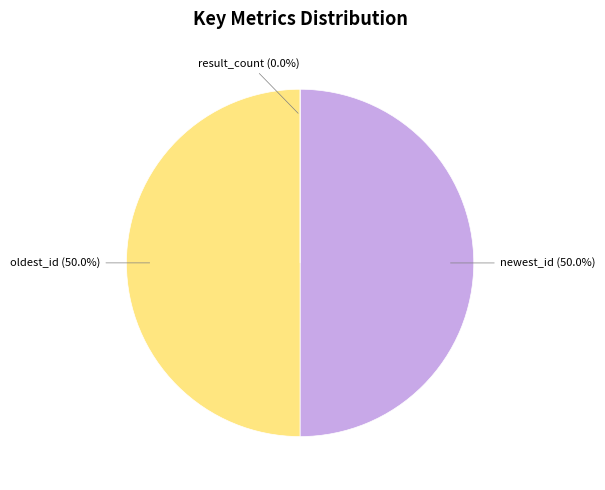

Count the number of slices in the pie.

3